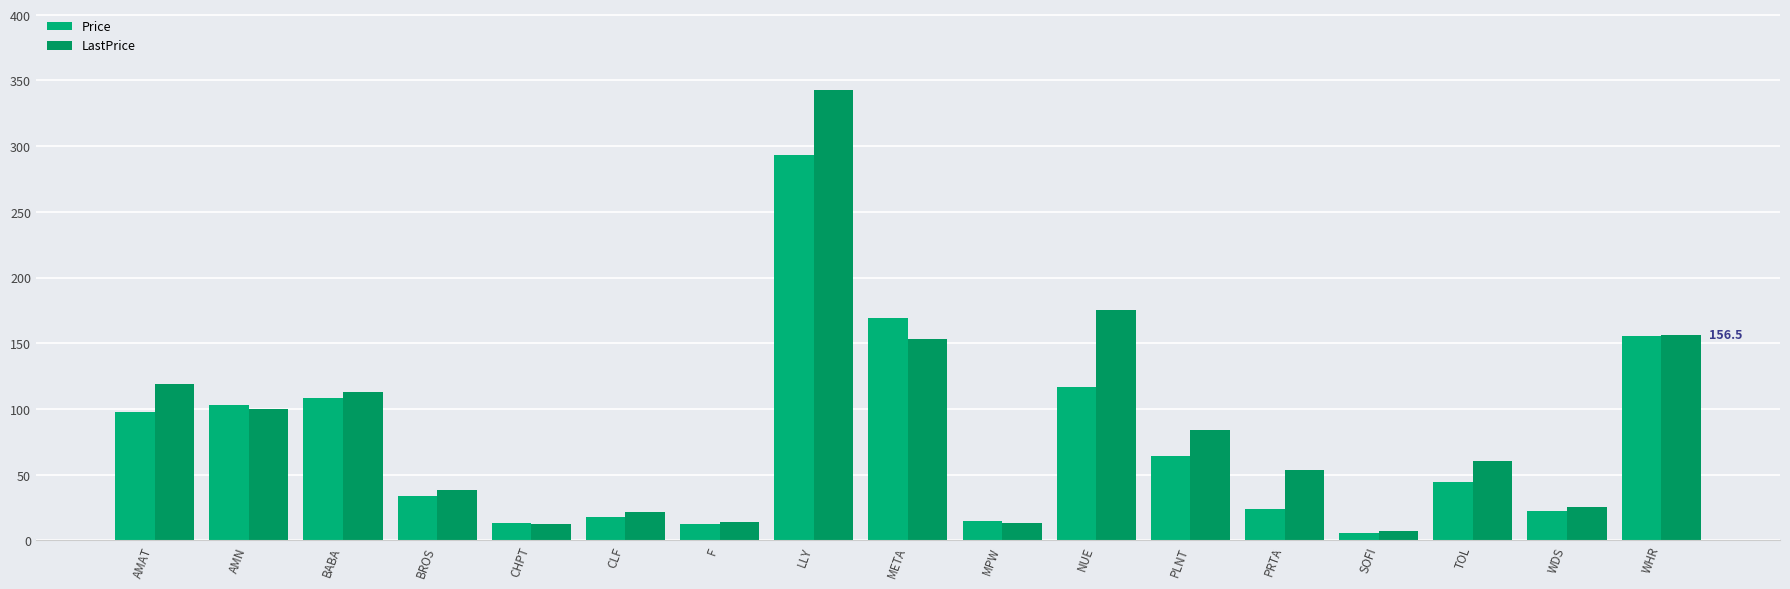

What is the maximum value shown in the chart?

342.6